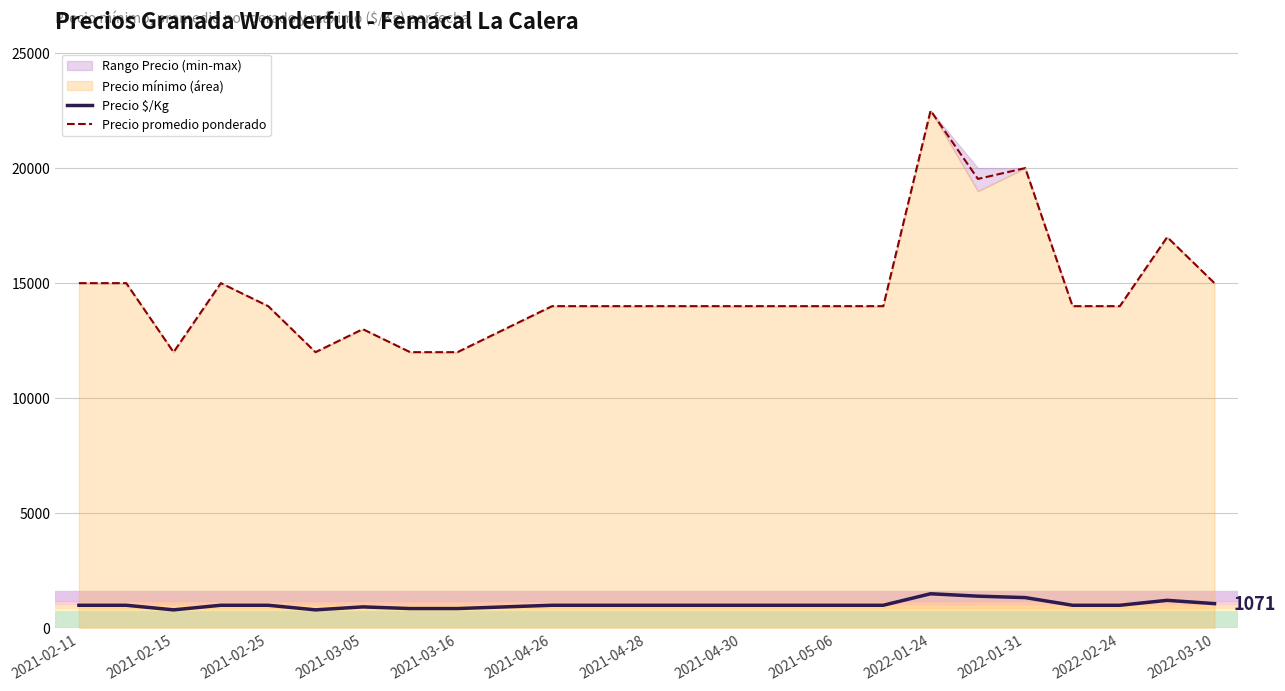

The value of Precio promedio ponderado at 2021-02-15 is 12000. True or false?

True